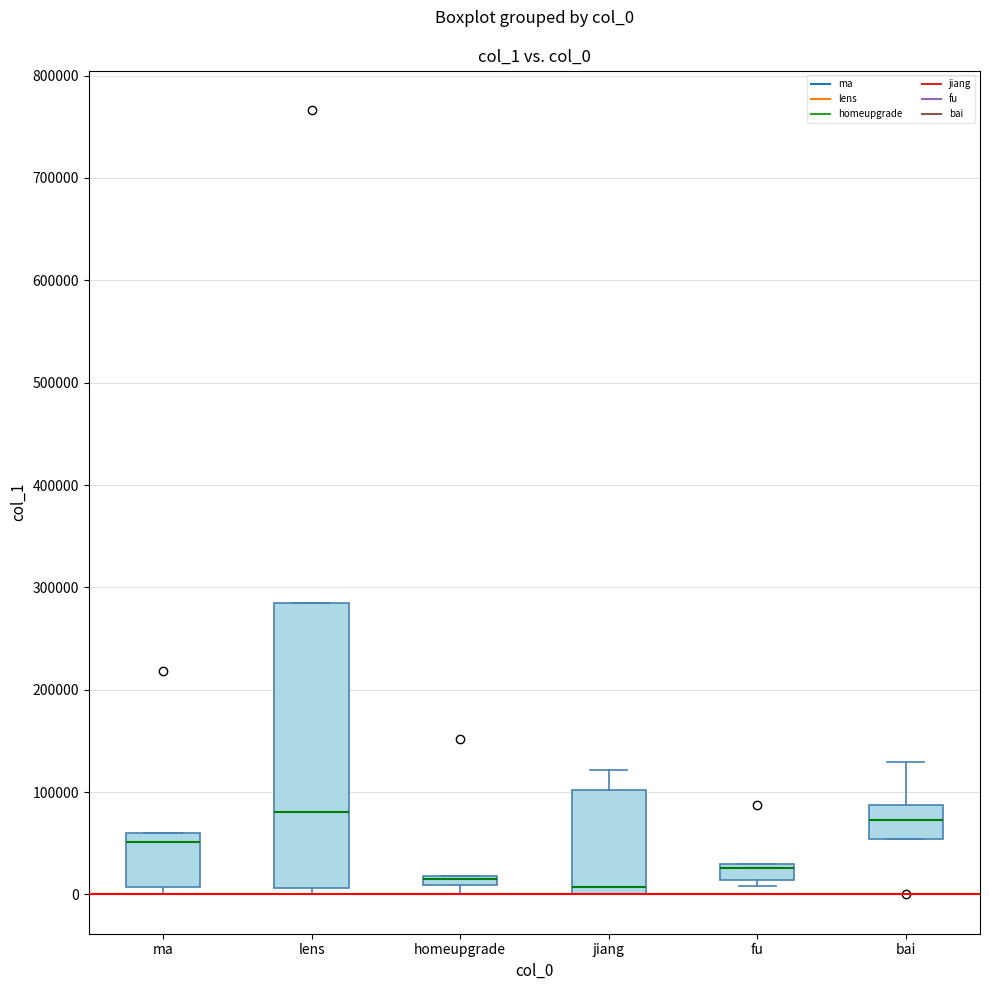

Which box is the tallest, from its lower edge to its upper edge?

lens